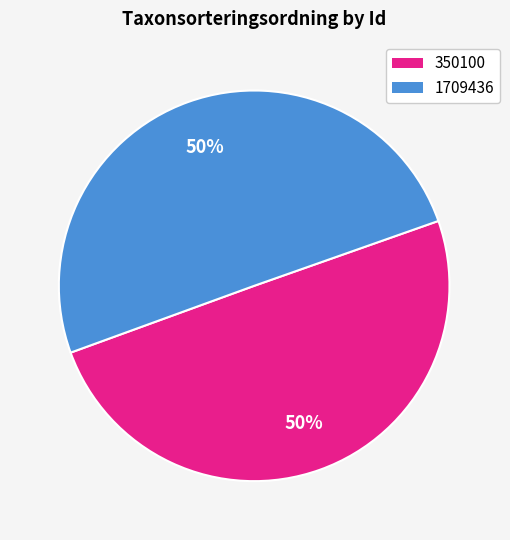

Approximately how many times larger is the value at 1709436 compared to 350100?

1.0